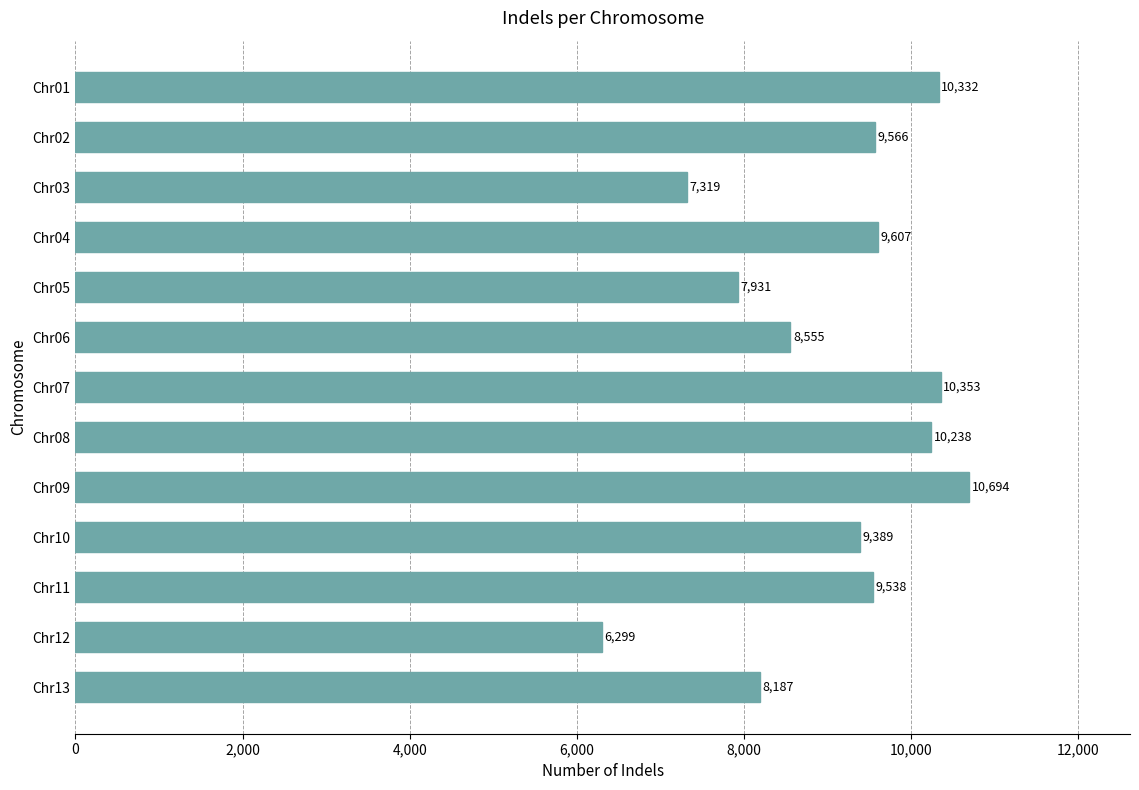

Reading bottom to top, transcribe all the data shown in this chart.

8187	6299	9538	9389	10694	10238	10353	8555	7931	9607	7319	9566	10332